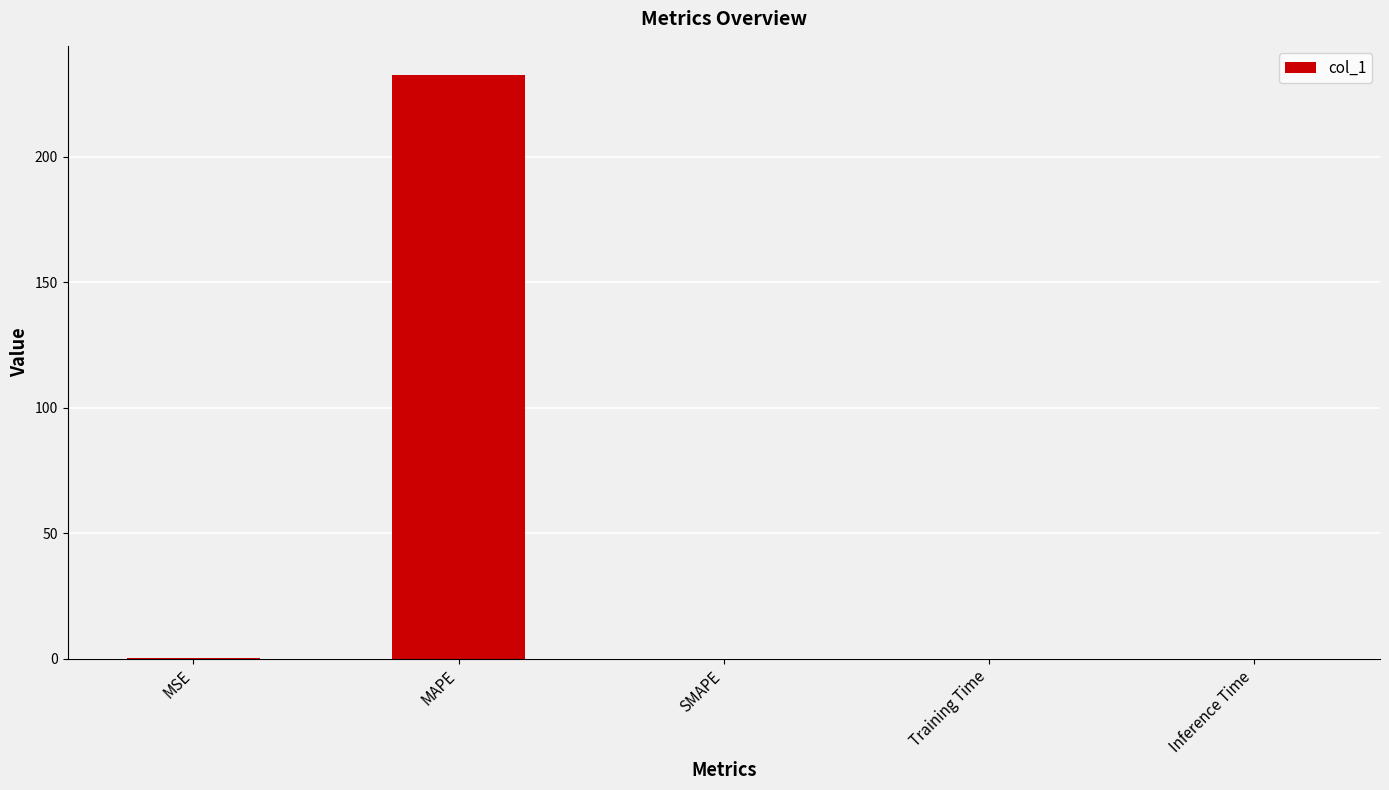

What is the difference between the values at MSE and MAPE?

232.3